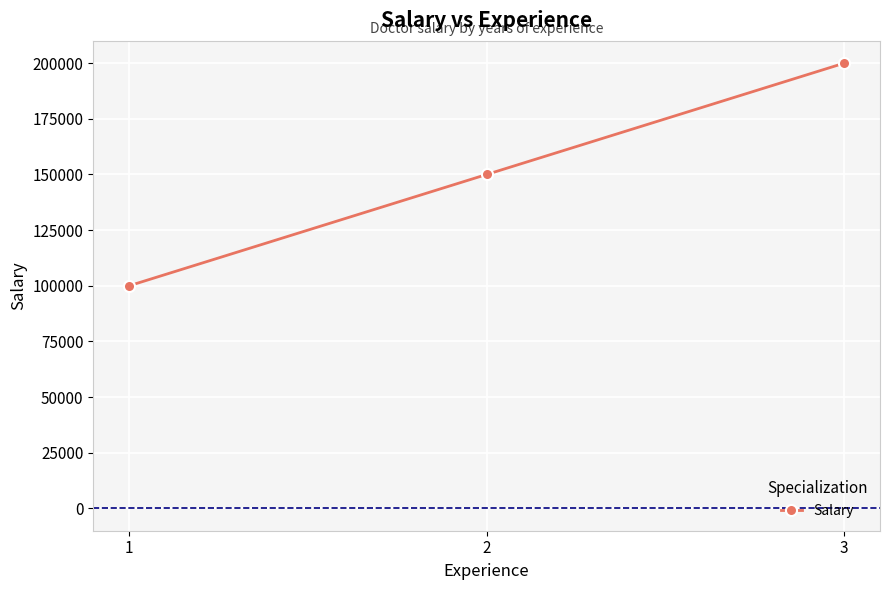

What is the ratio of the value at 1 to the value at 2?

0.7